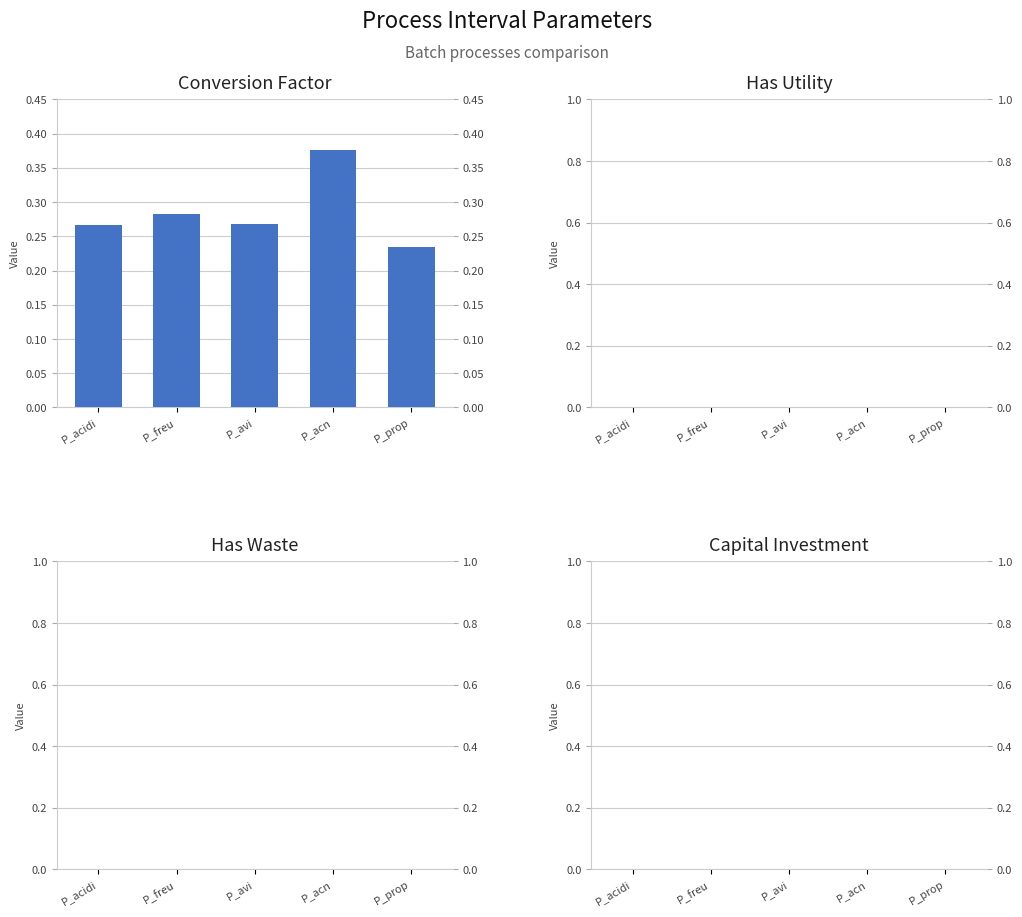

At which category does the chart reach its minimum across all series?

P_prop